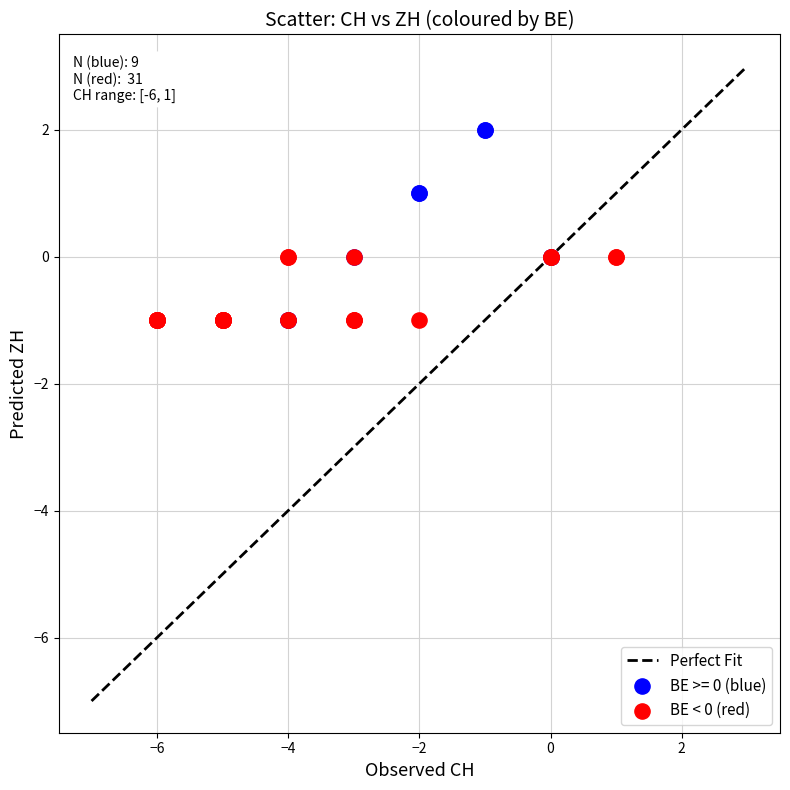

Which series has the widest spread of Y values?

BE >= 0 (blue)